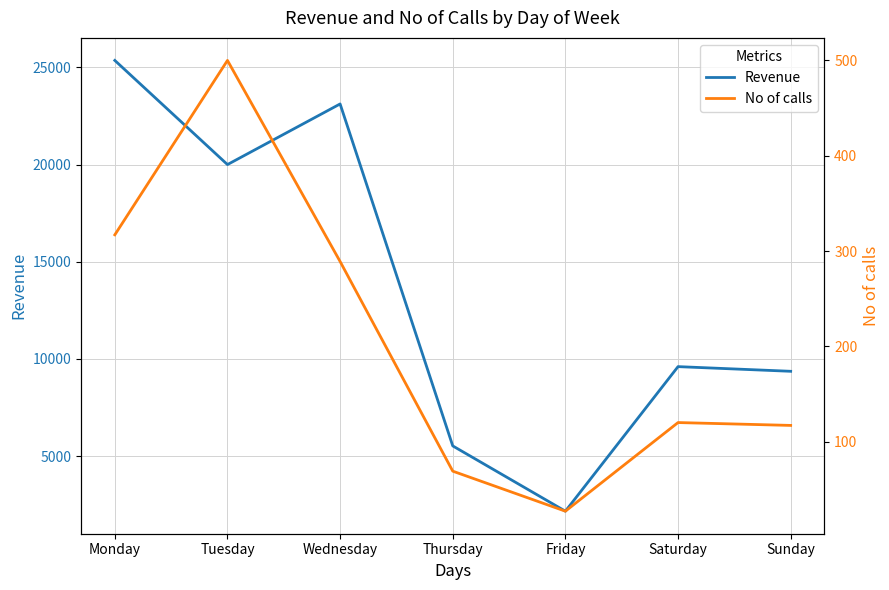

List the series in order of their peak value, lowest first.

No of calls, Revenue